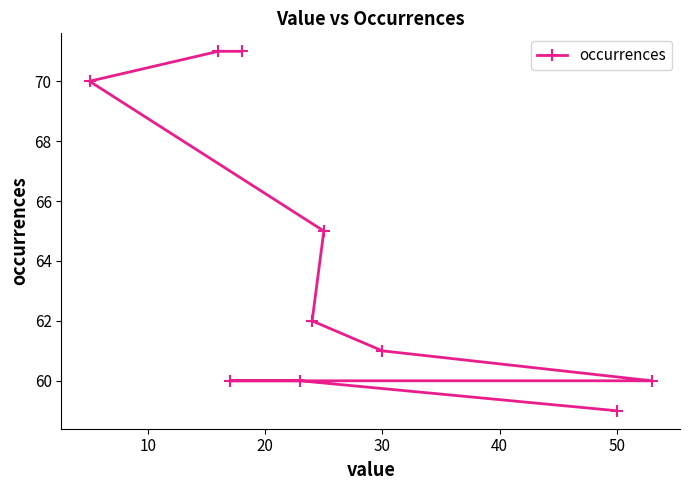

Does the chart have visible grid lines?

No